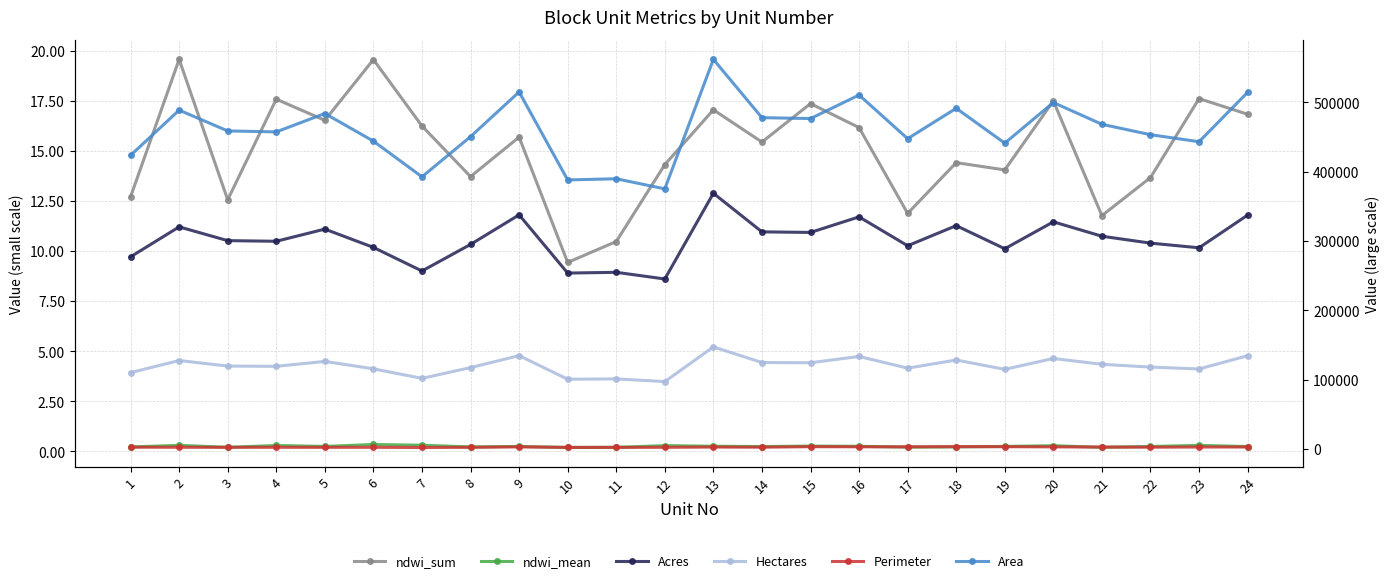

At which label does Acres reach its minimum?

12